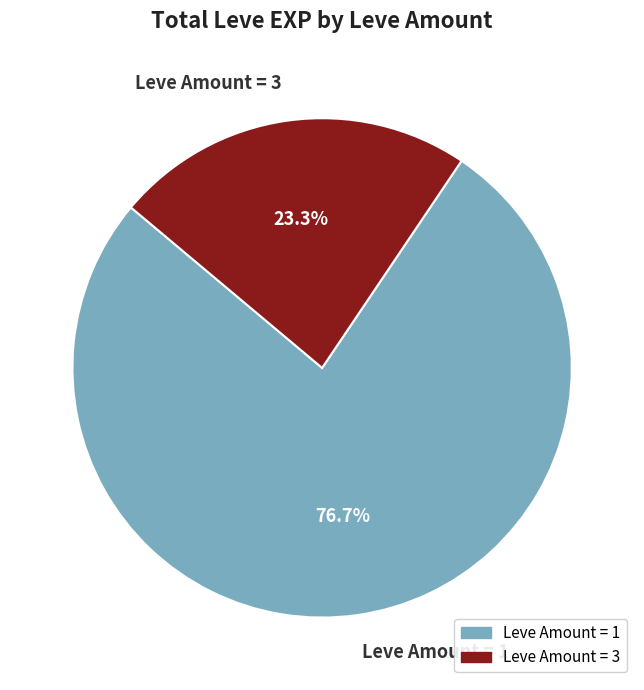

Rank the categories by value from lowest to highest.

Leve Amount = 3, Leve Amount = 1